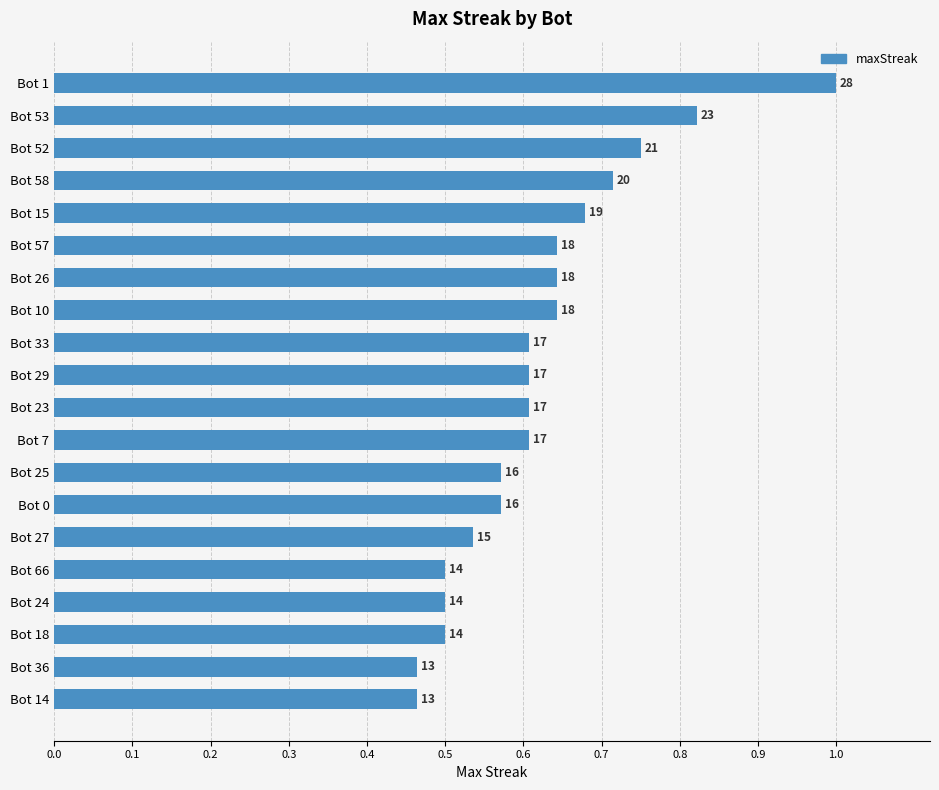

Does the chart contain stacked bars?

No